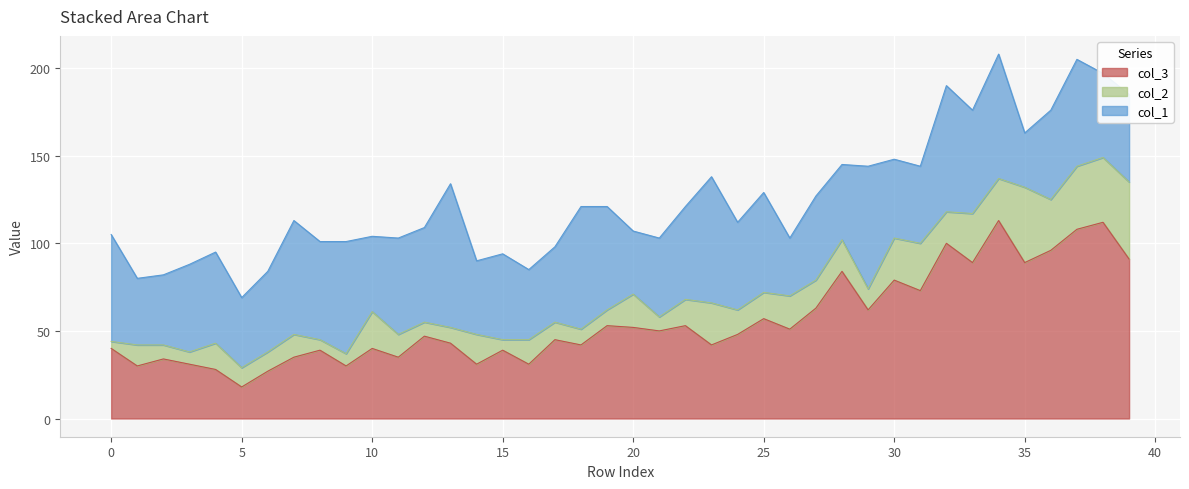

How many categories are shown in the chart?

40